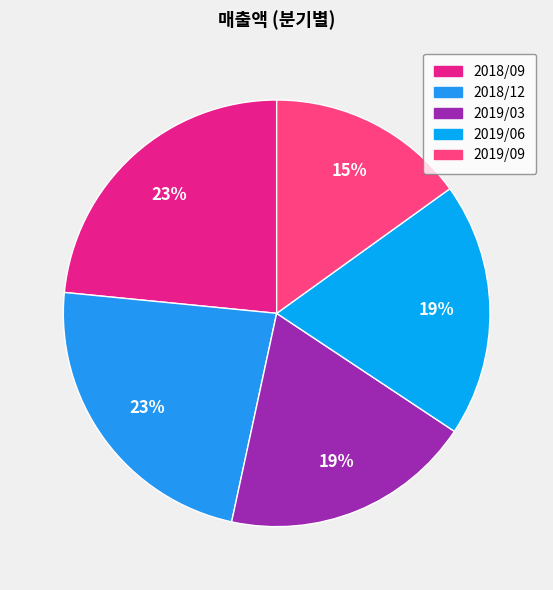

How much of the chart is everything except 2019/09?

84.9%